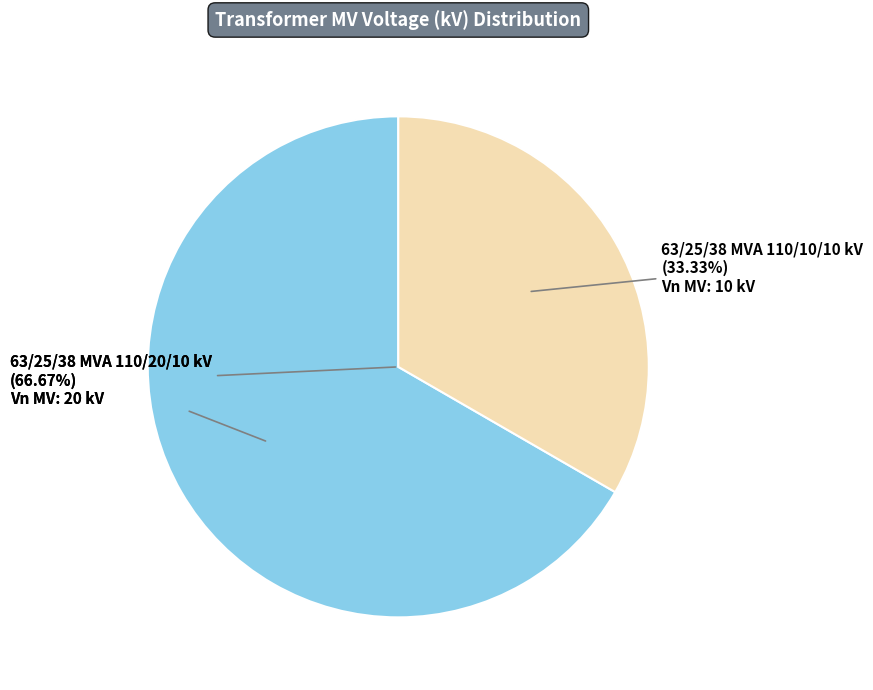

Count the number of slices in the pie.

2